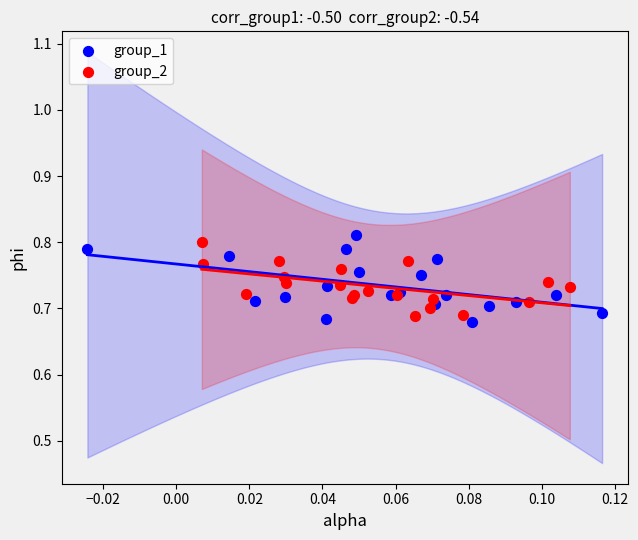

What are all the series names shown in the legend?

group_1, group_2